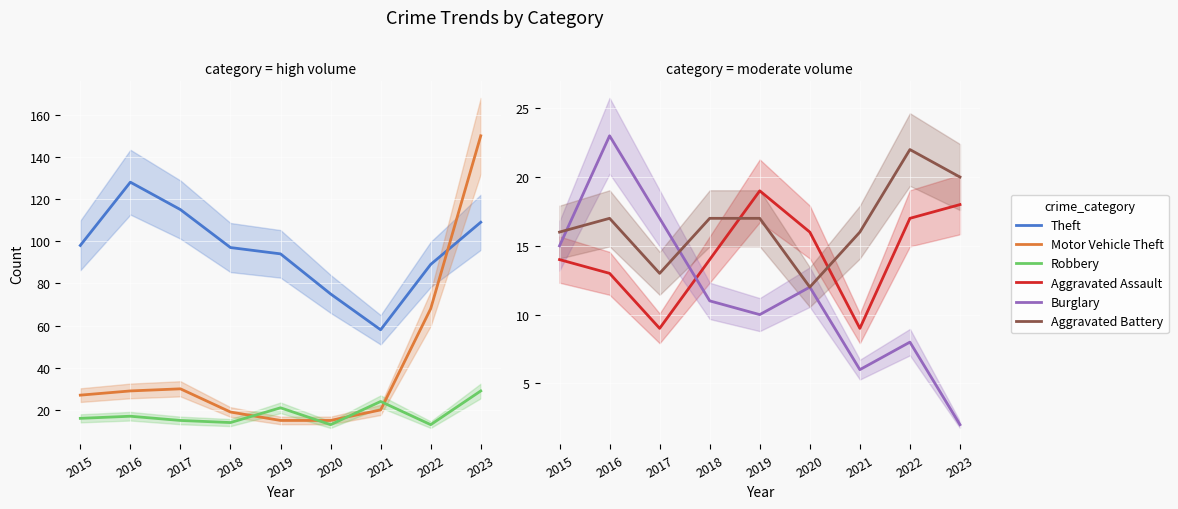

Rank the series by their maximum value, from highest to lowest.

Motor Vehicle Theft, Theft, Robbery, Burglary, Aggravated Battery, Aggravated Assault